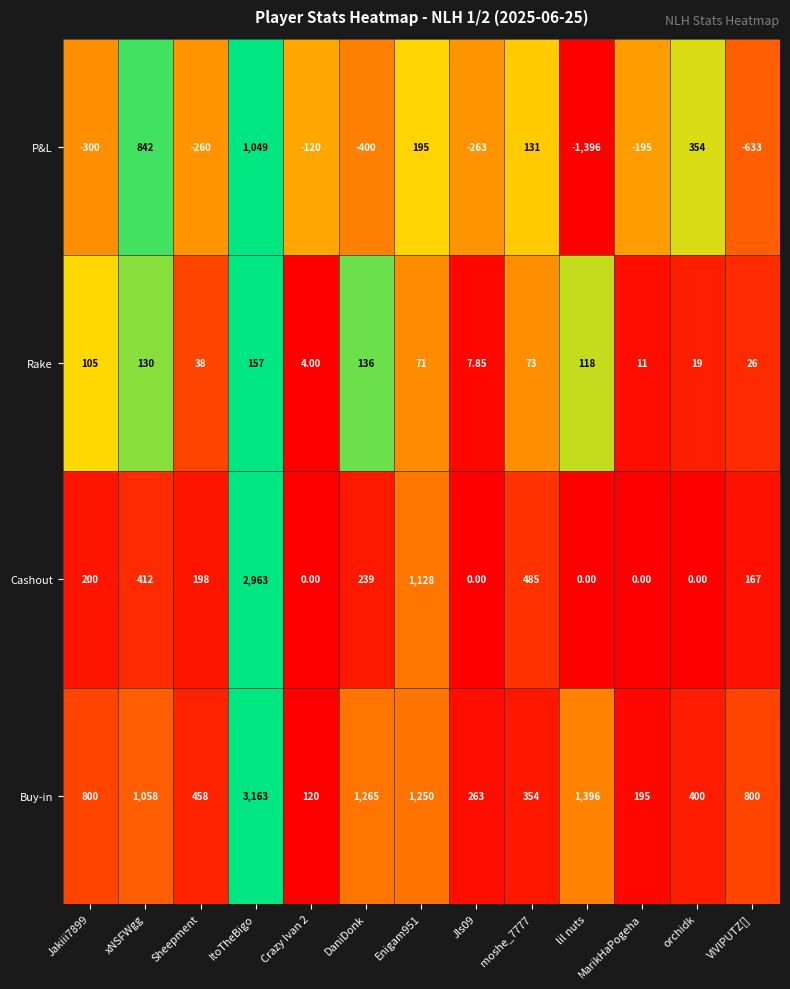

Rank the series at xNSFWgg from highest to lowest value.

Buy-in, P&L, Cashout, Rake